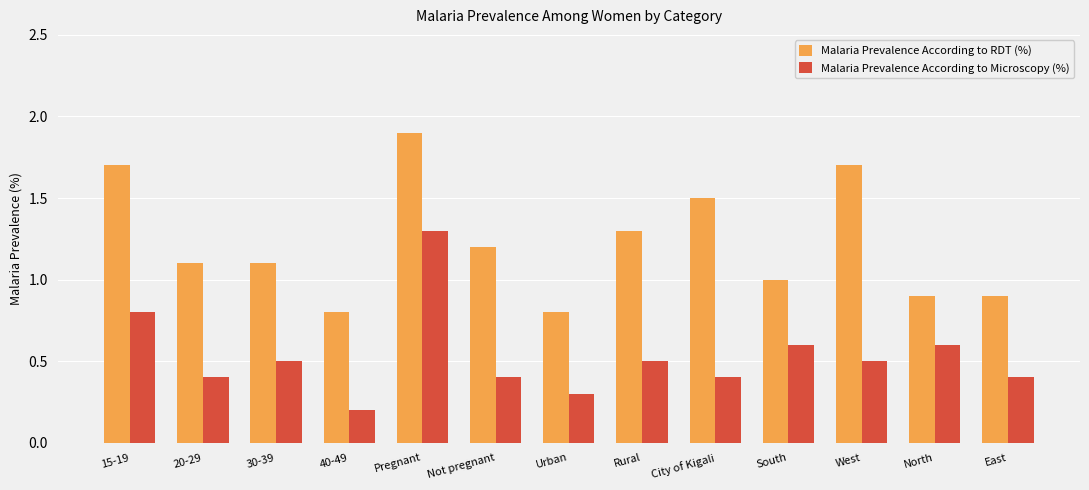

The Malaria Prevalence According to Microscopy (%) series shows 0.1 at 30-39. True or false?

False